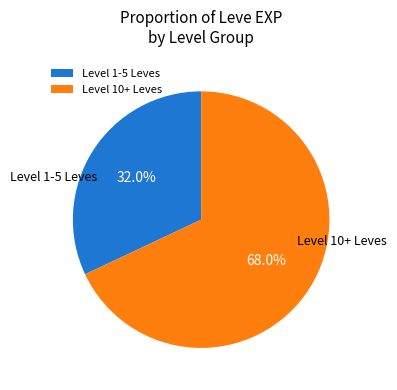

Count the number of slices in the pie.

2